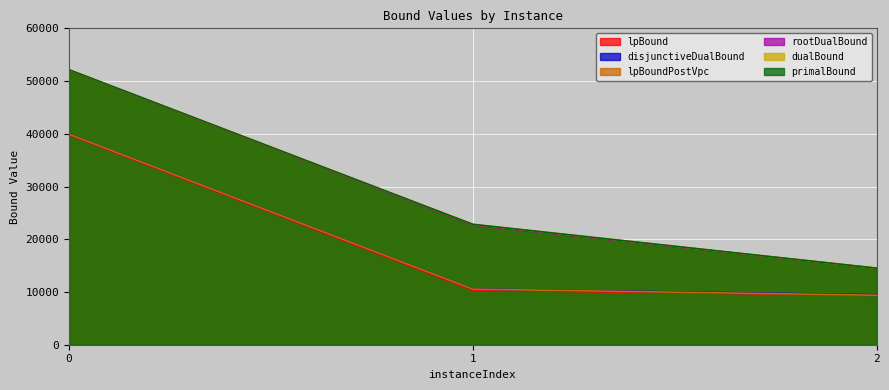

True or false: disjunctiveDualBound has a value of 14875.0 at 2.

False